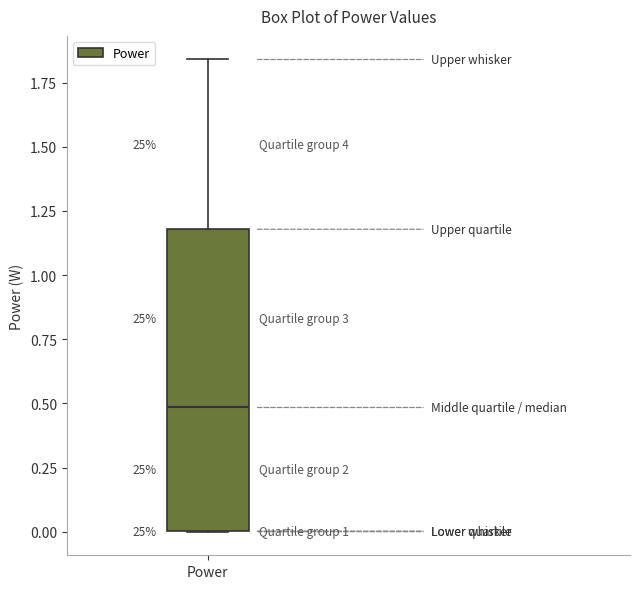

Read this box plot against the y-axis: the position of the median line, the range covered by the box, and the ends of both whiskers. The values are not printed on the chart, so give them approximately, as read against the axis.

median 0.50, box 0.00 to 1.20, whiskers 0.00 to 1.85